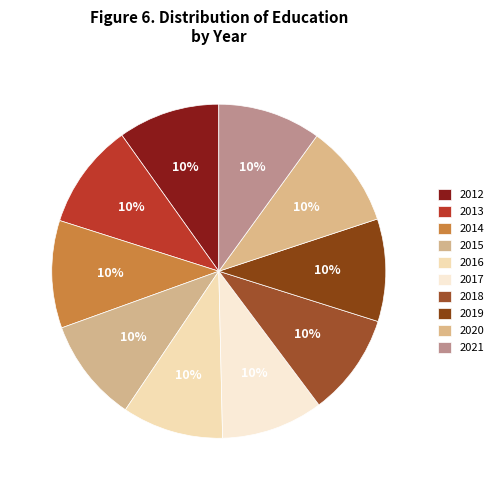

What is the largest slice in the pie chart?

2014